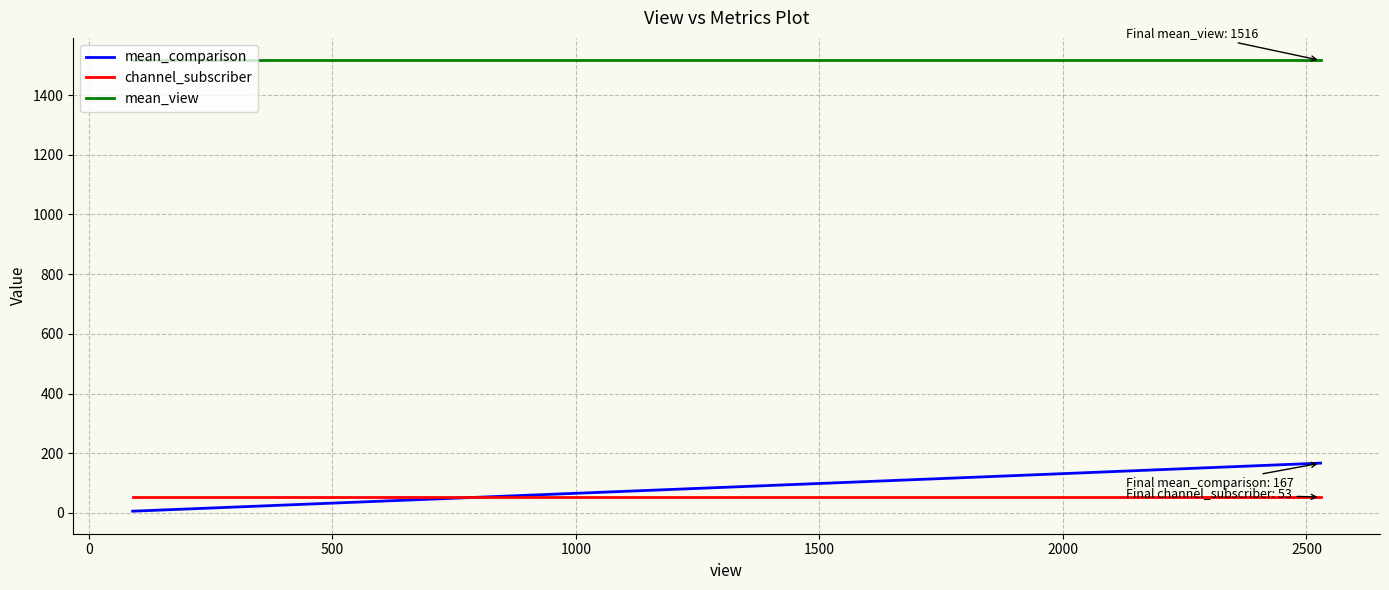

What is the maximum value shown in the chart?

1516